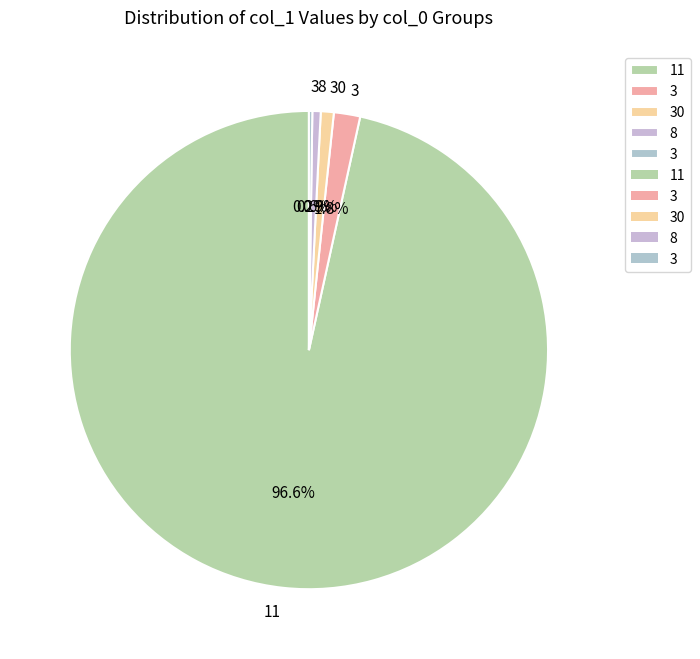

Which slice represents more than half of the pie?

11